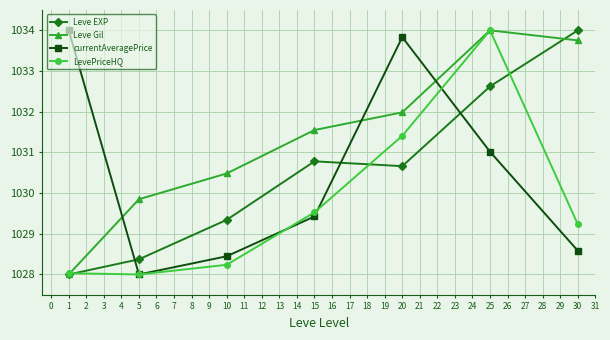

What is the maximum value shown in the chart?

1034.0